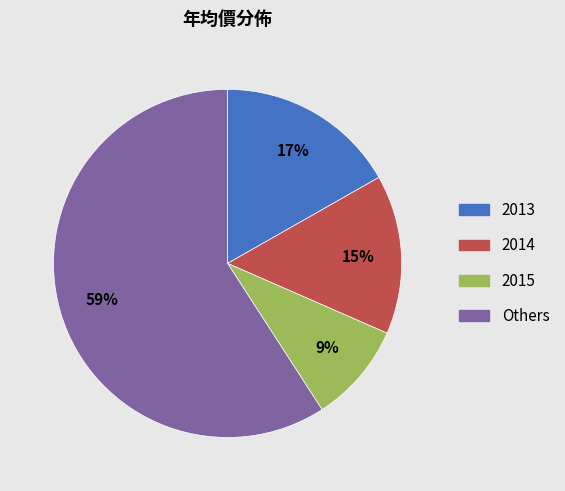

Do 2015 and 2013 together represent more than half of the pie?

No